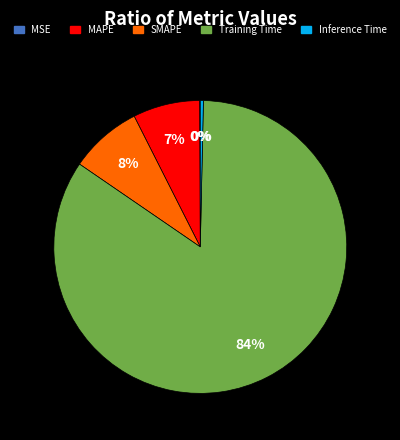

What is the largest slice in the pie chart?

Training Time